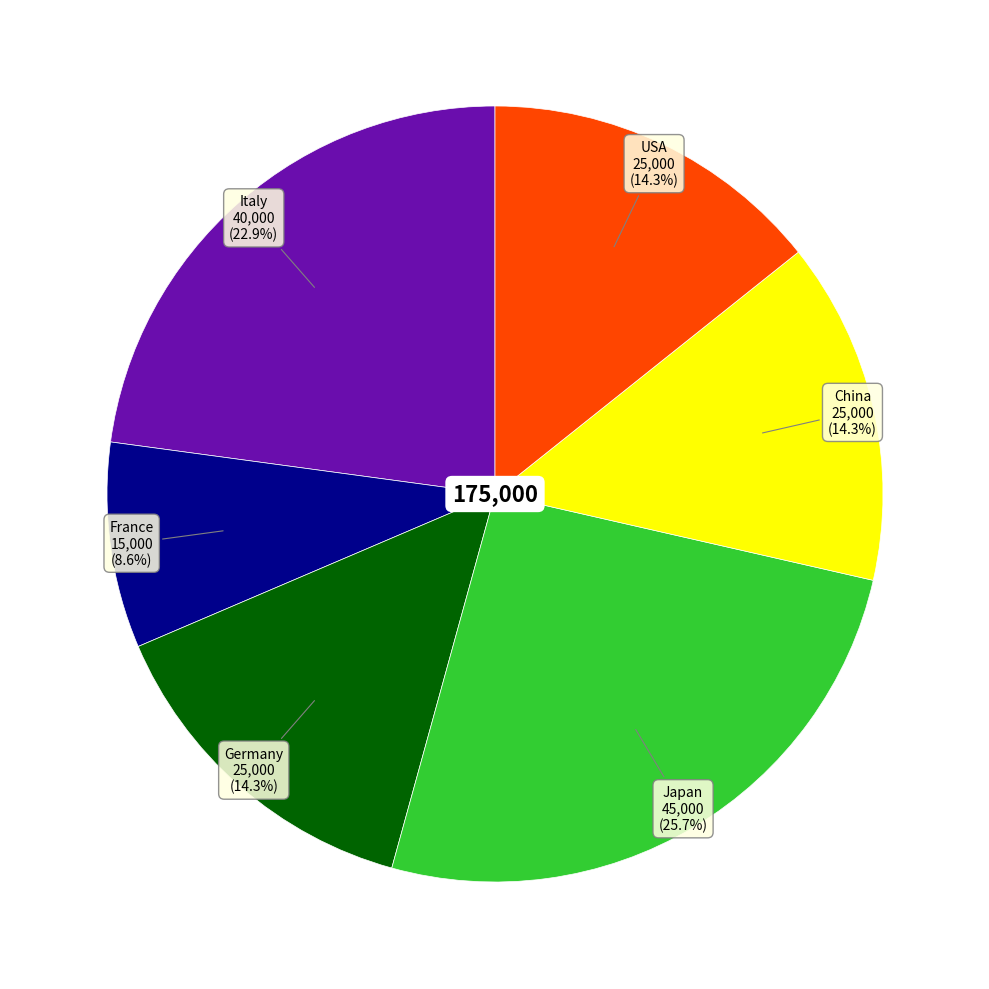

Is there any slice that represents more than half of the pie?

No